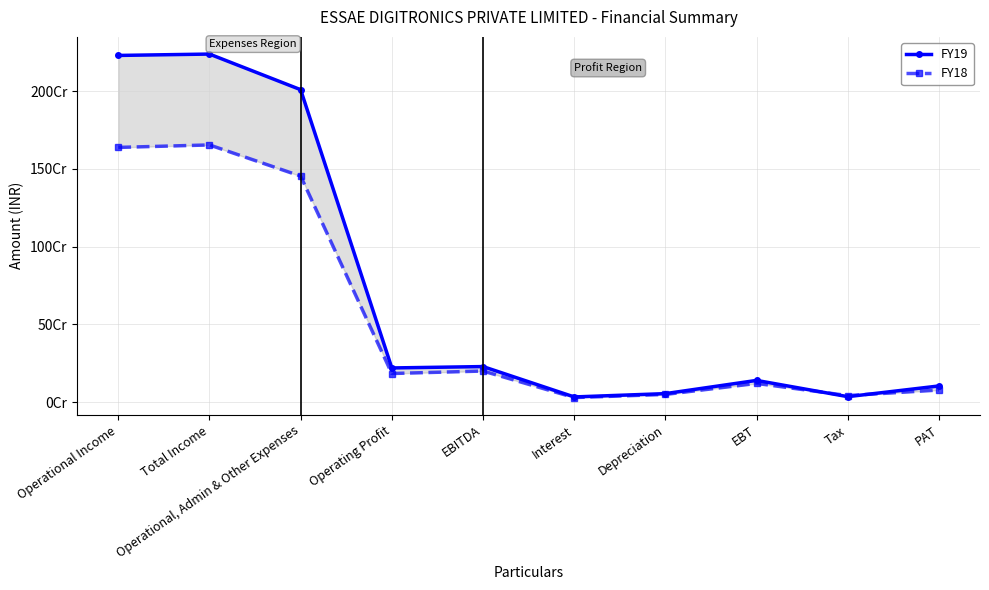

Between which two adjacent categories do FY18 and FY19 first intersect?

EBT and Tax